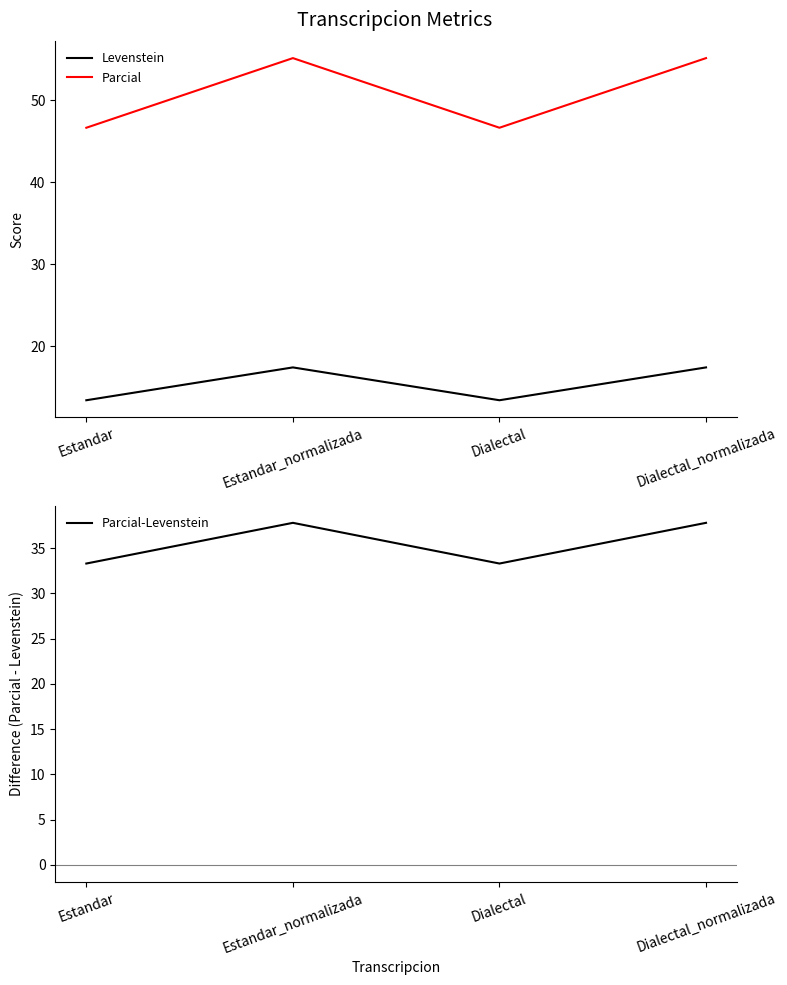

Reading left to right, transcribe all the data shown in this chart.

Levenstein: 13.4	17.4	13.4	17.4
Parcial: 46.7	55.2	46.7	55.2
Parcial-Levenstein: 33.3	37.8	33.3	37.8